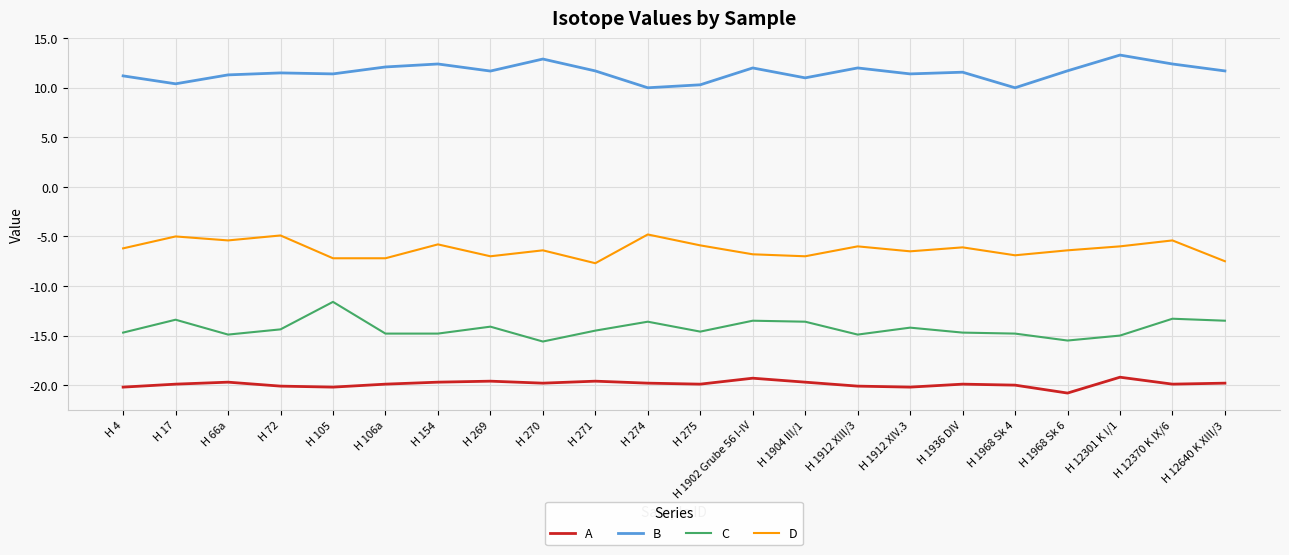

What is the difference between the maximum and minimum values in the B series?

3.3